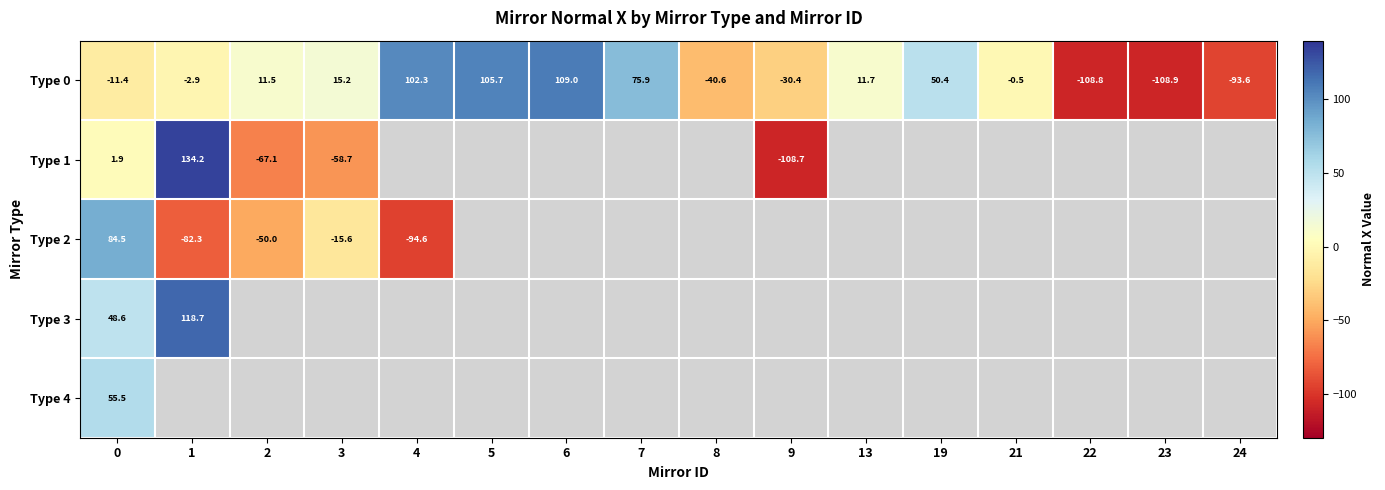

List the series in order of their peak value, lowest first.

Type 4, Type 2, Type 0, Type 3, Type 1